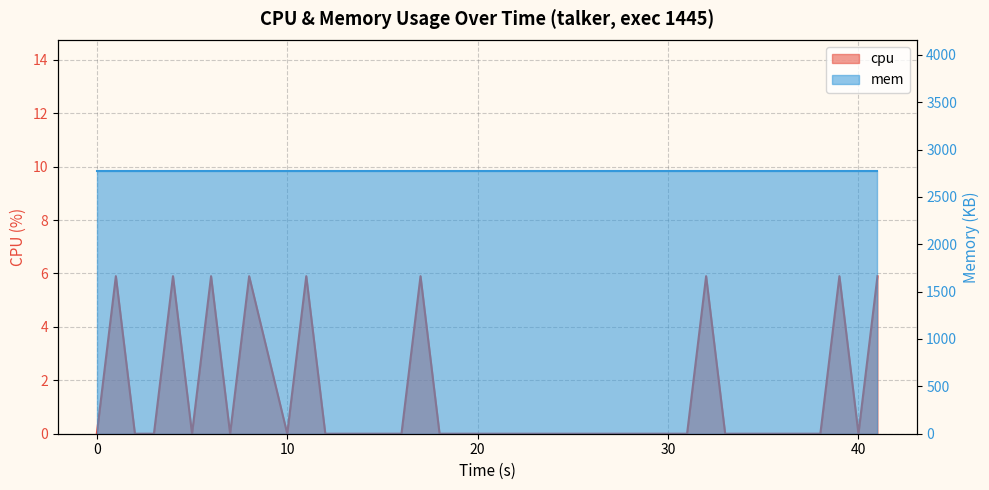

The value at 20 is 0.0. True or false?

True